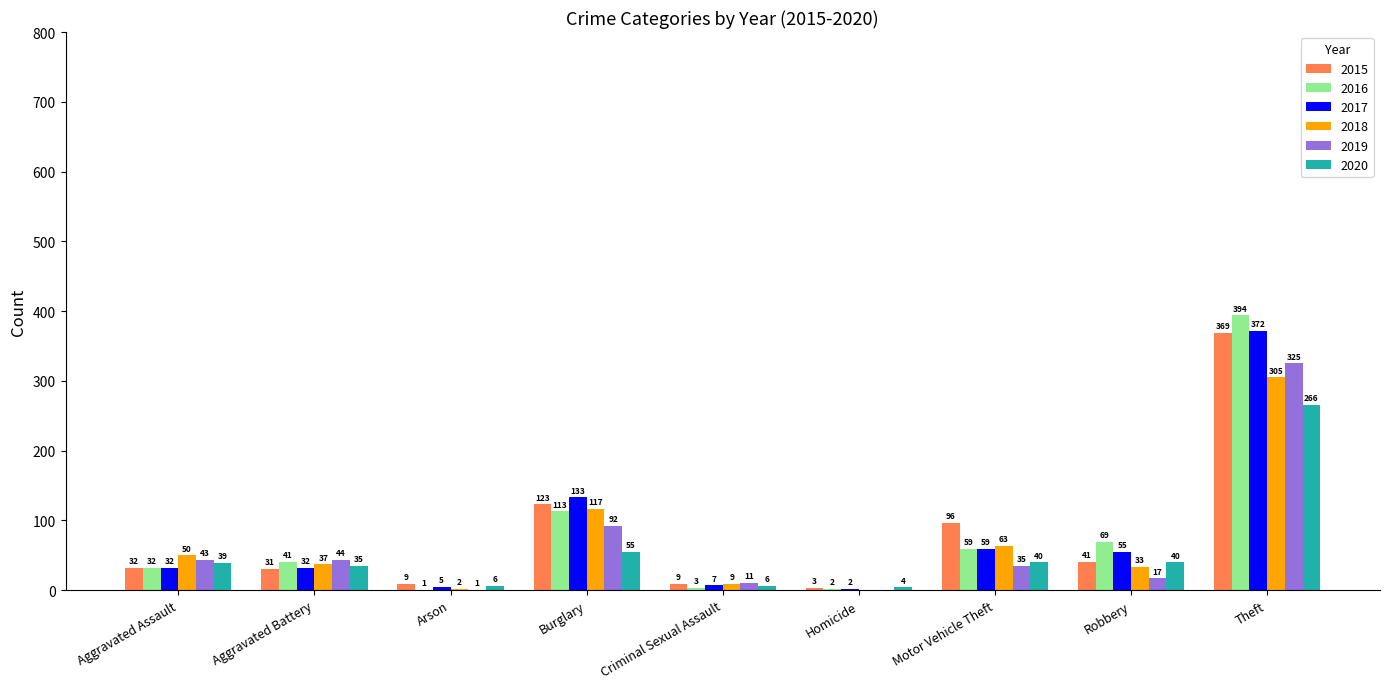

Between Motor Vehicle Theft and Robbery, which series saw the biggest shift?

2015